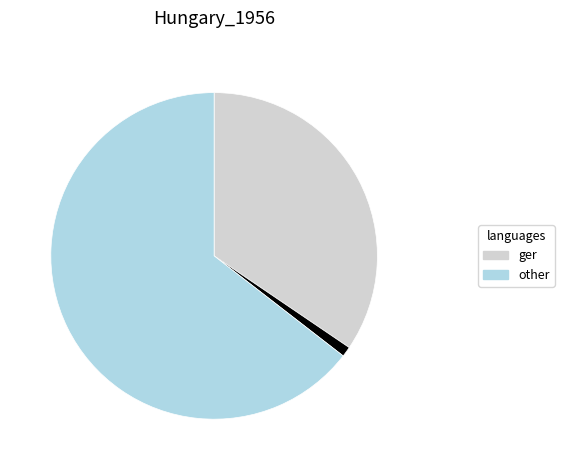

Does any single category account for the majority?

Yes